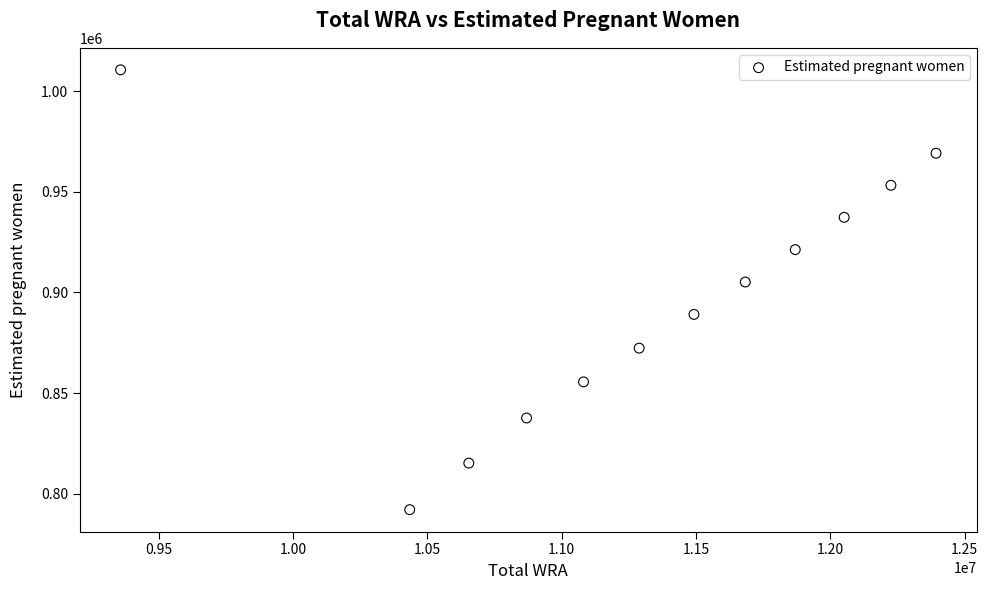

What is the average Y value?

896534.0